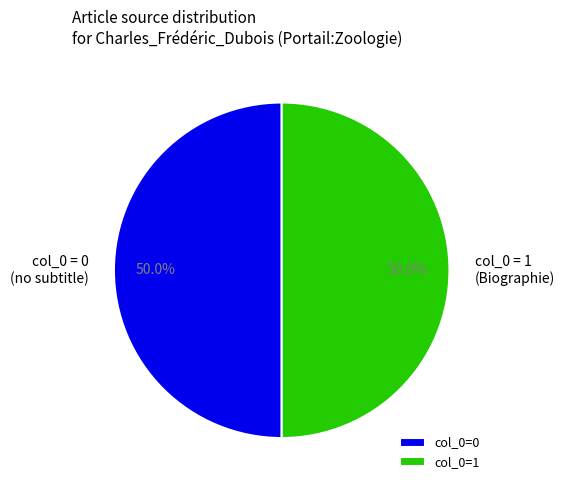

Approximately how many times larger is the value at col_0 = 0 (no subtitle) compared to col_0 = 1 (Biographie)?

1.0